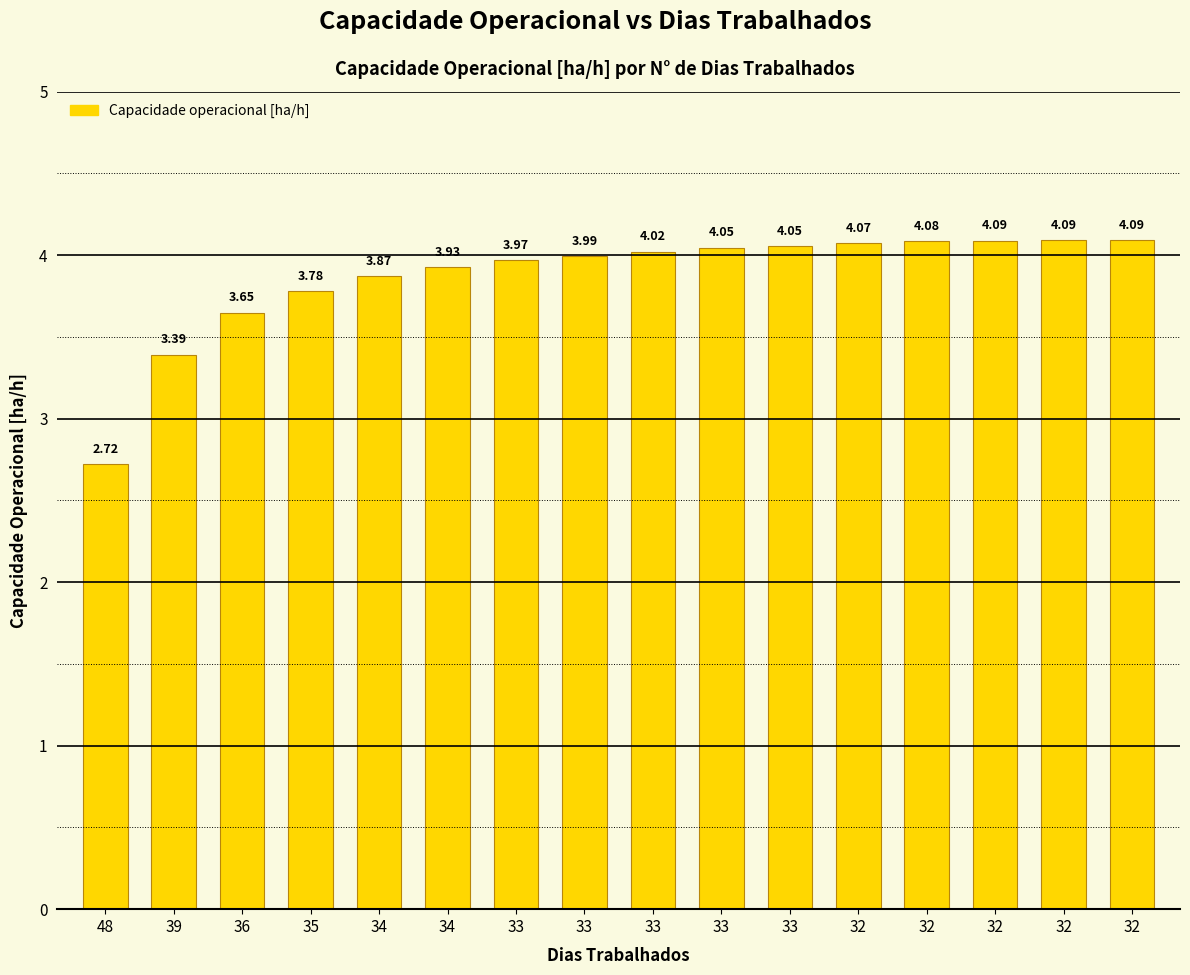

Count the number of data series in this chart.

1